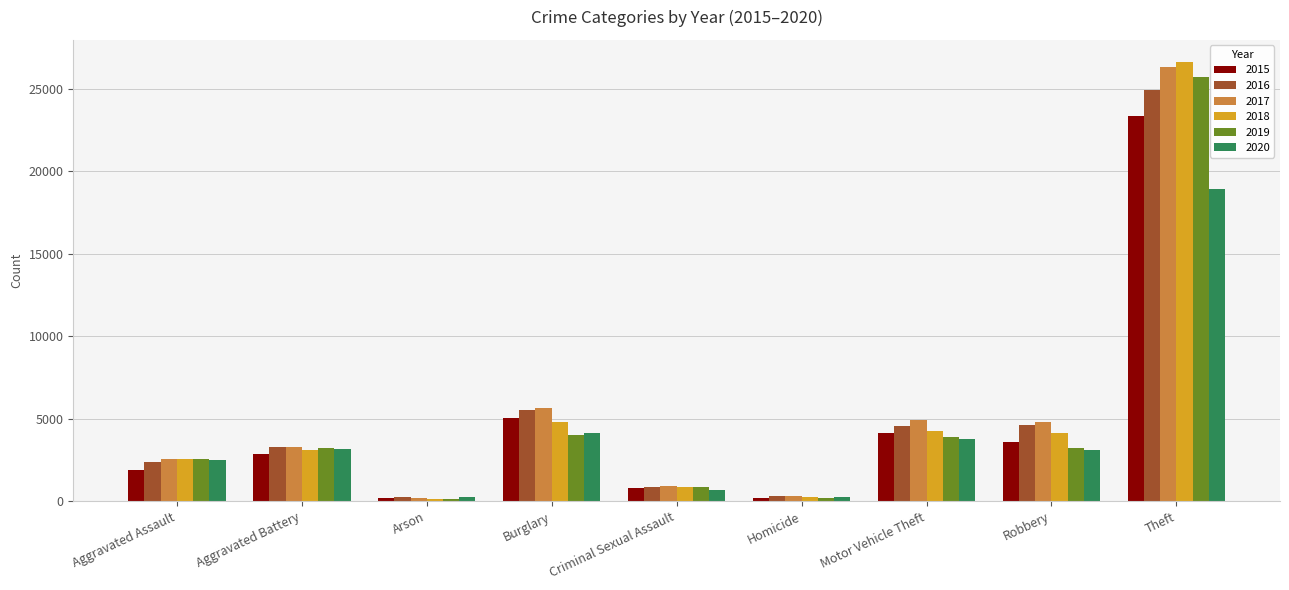

True or false: 2018 has a value of 721 at Aggravated Battery.

False